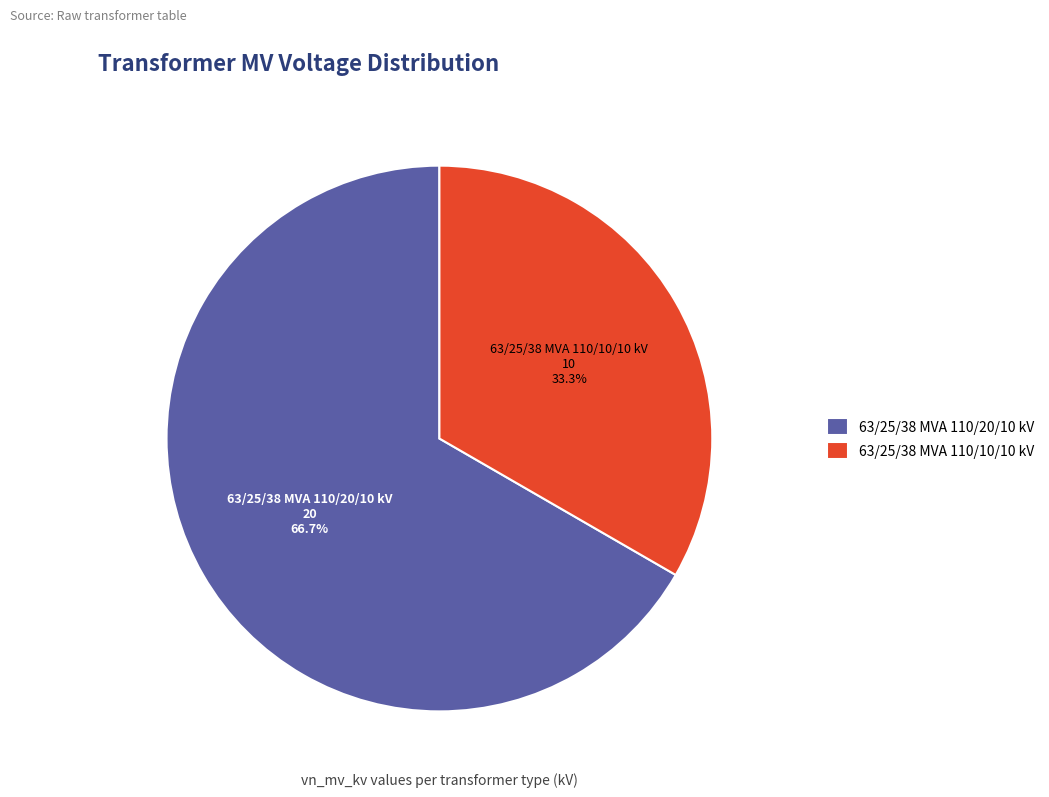

Is there a majority slice in this chart?

Yes